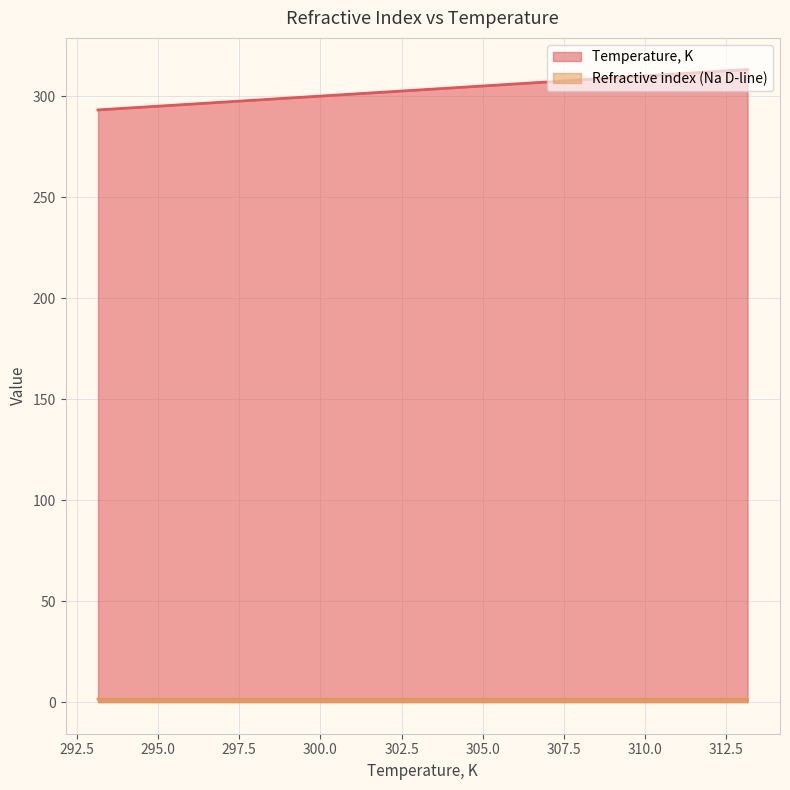

What are all the series names shown in the legend?

Temperature, K, Refractive index (Na D-line)